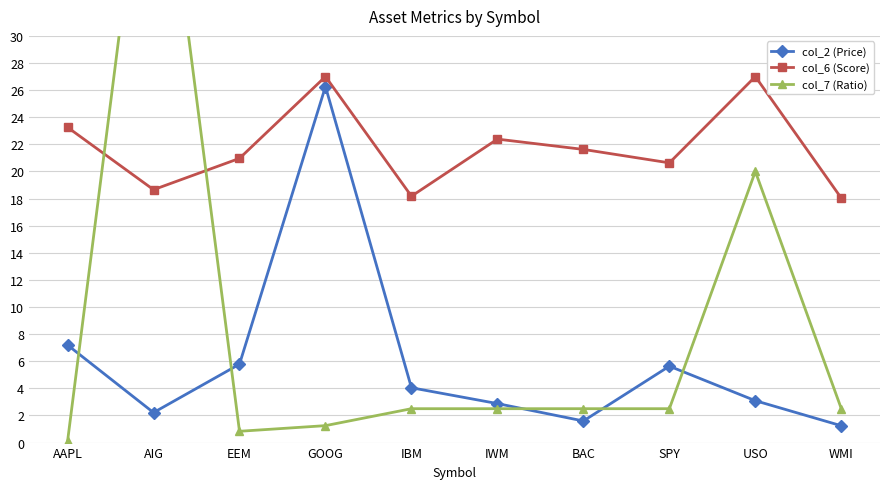

What is the minimum value shown in the chart?

0.1